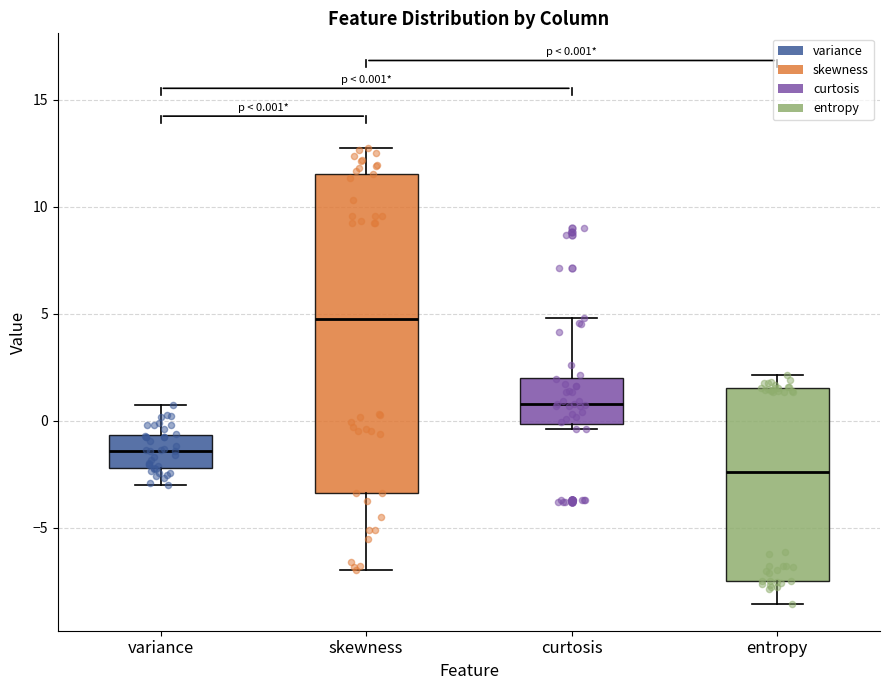

Which box is the tallest, from its lower edge to its upper edge?

skewness